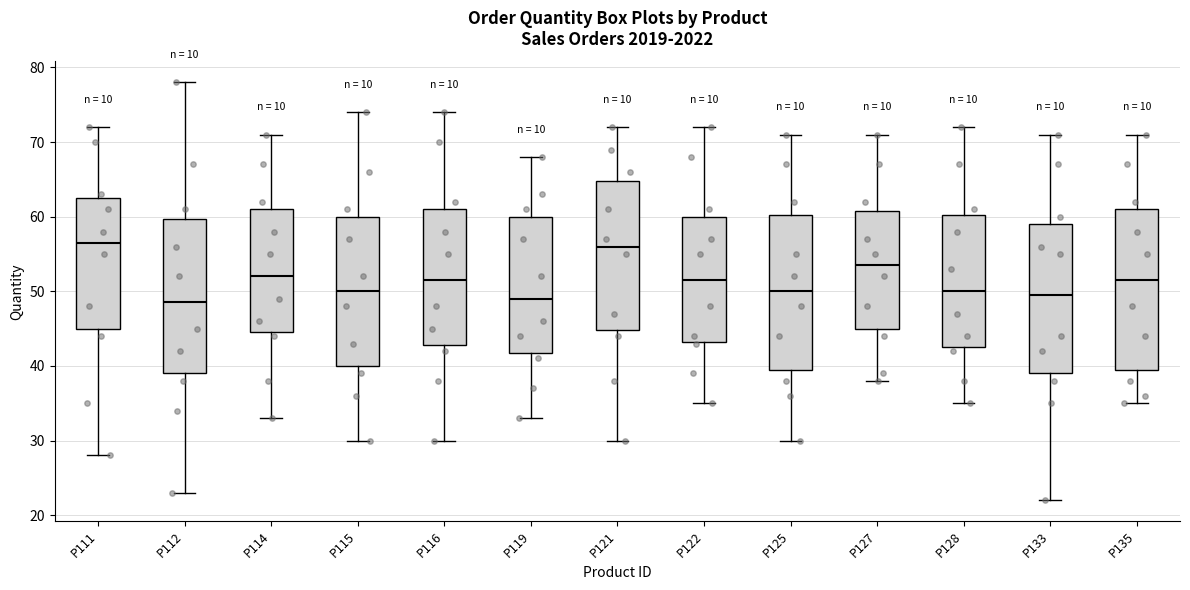

Reading left to right, transcribe this box plot: for each box, give where its median line is, the range the box spans, and where its two whiskers end, as read against the y-axis. The values are not printed on the chart, so give them approximately, as read against the axis.

P111: median 57, box 45 to 63, whiskers 28 to 72
P112: median 49, box 39 to 60, whiskers 23 to 78
P114: median 52, box 45 to 61, whiskers 33 to 71
P115: median 50, box 40 to 60, whiskers 30 to 74
P116: median 52, box 43 to 61, whiskers 30 to 74
P119: median 49, box 42 to 60, whiskers 33 to 68
P121: median 56, box 45 to 65, whiskers 30 to 72
P122: median 52, box 43 to 60, whiskers 35 to 72
P125: median 50, box 40 to 60, whiskers 30 to 71
P127: median 54, box 45 to 61, whiskers 38 to 71
P128: median 50, box 43 to 60, whiskers 35 to 72
P133: median 50, box 39 to 59, whiskers 22 to 71
P135: median 52, box 40 to 61, whiskers 35 to 71